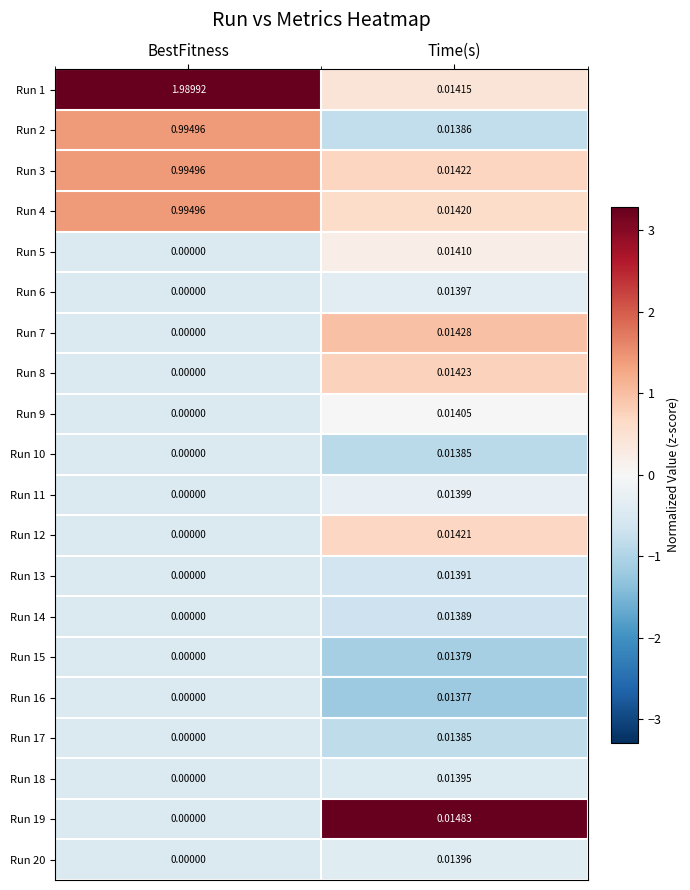

At which label is Run 16 closest to 0?

BestFitness